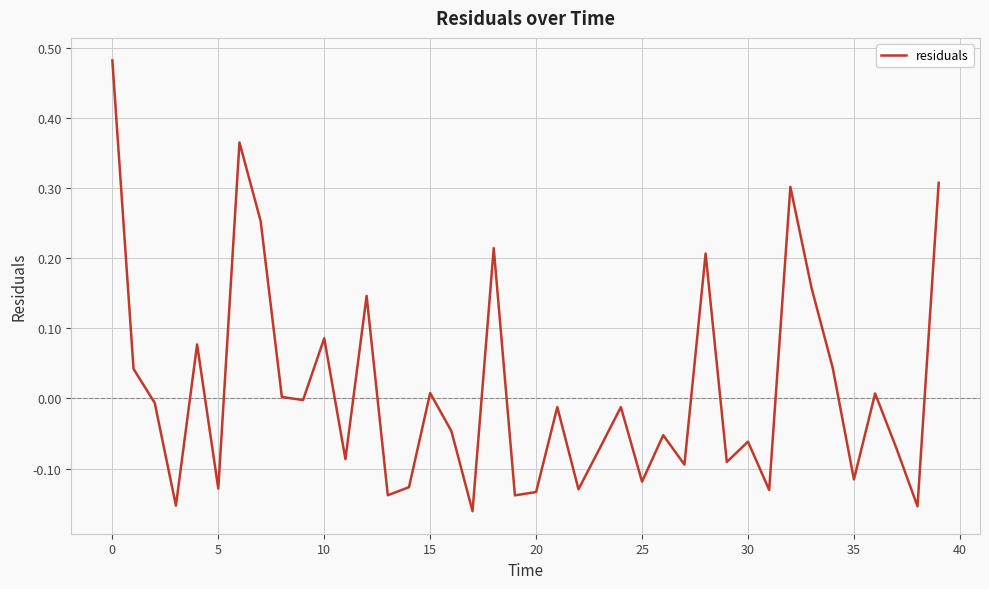

How many interior local peaks (higher than both neighbors) does the data have?

13